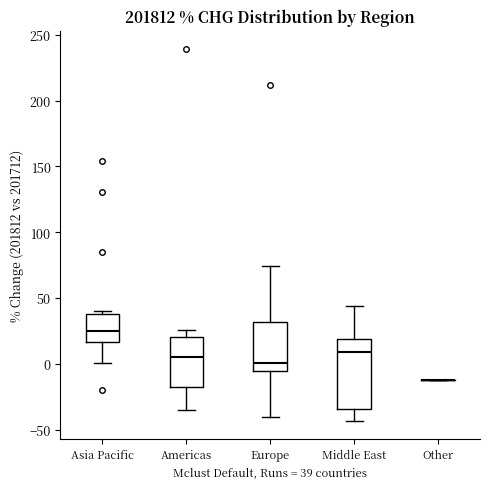

Comparing the boxes themselves (not the whiskers), which one is the tallest?

Middle East